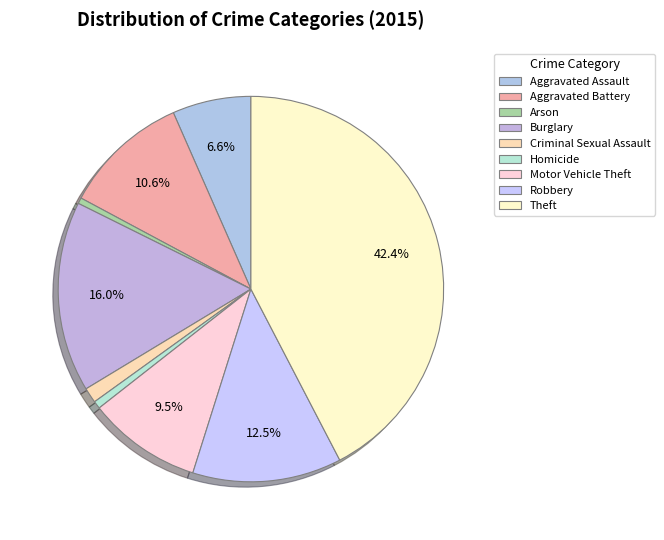

Is there any slice that represents more than half of the pie?

No